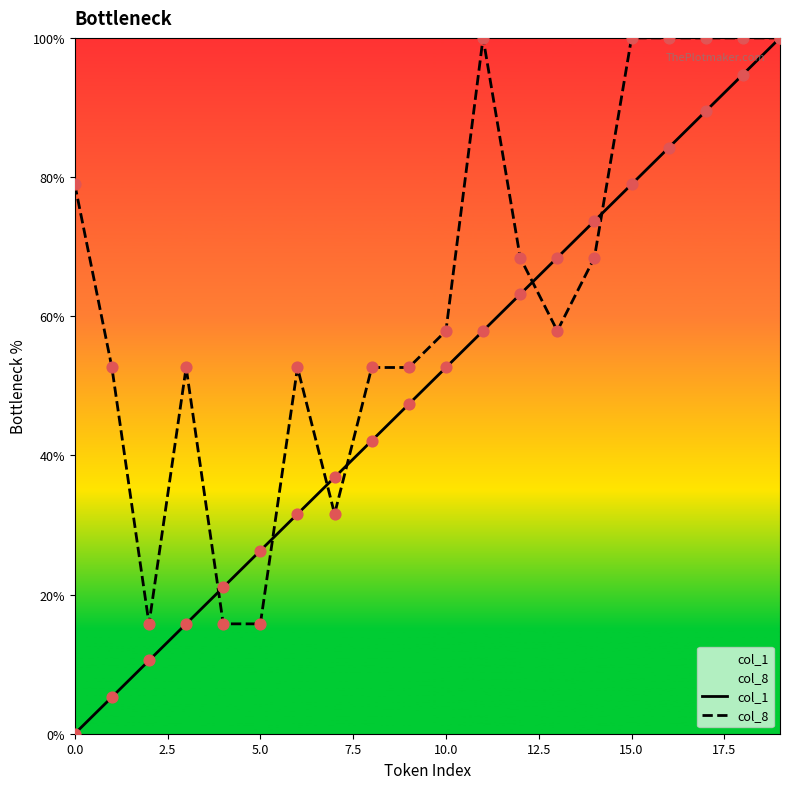

Which series has the largest total across all categories?

col_8